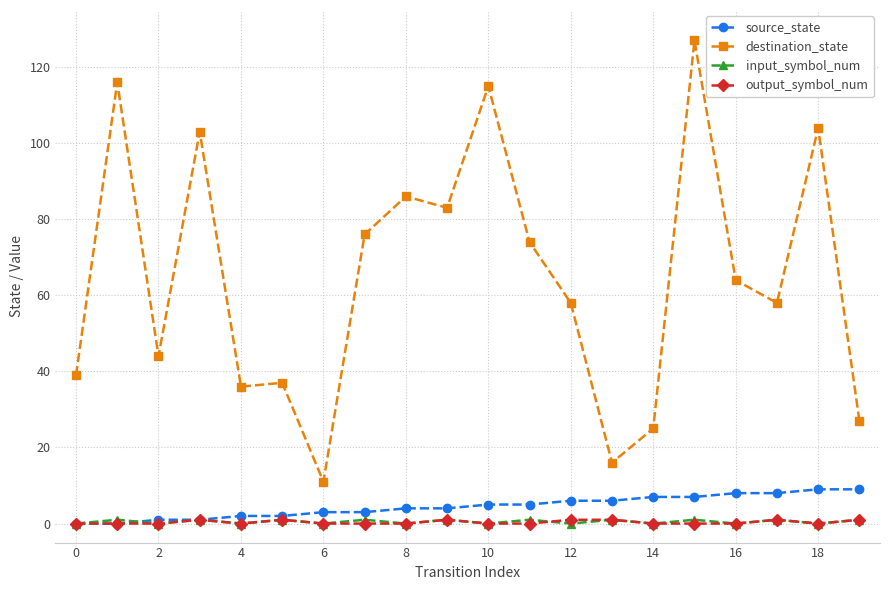

At how many categories does at least one series exceed 109?

3